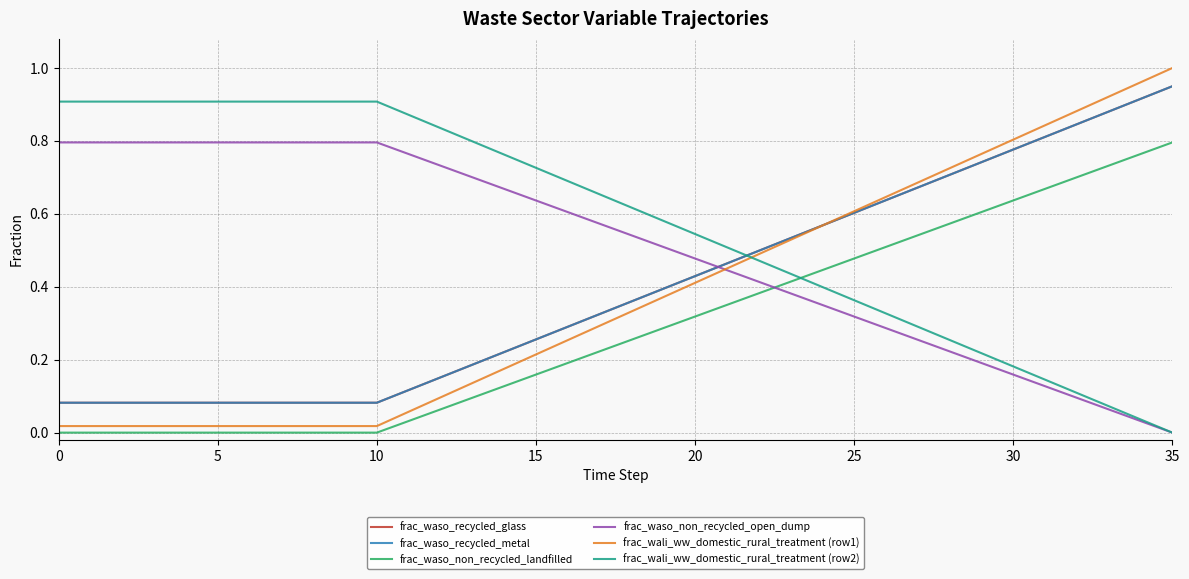

Does the chart have visible grid lines?

Yes